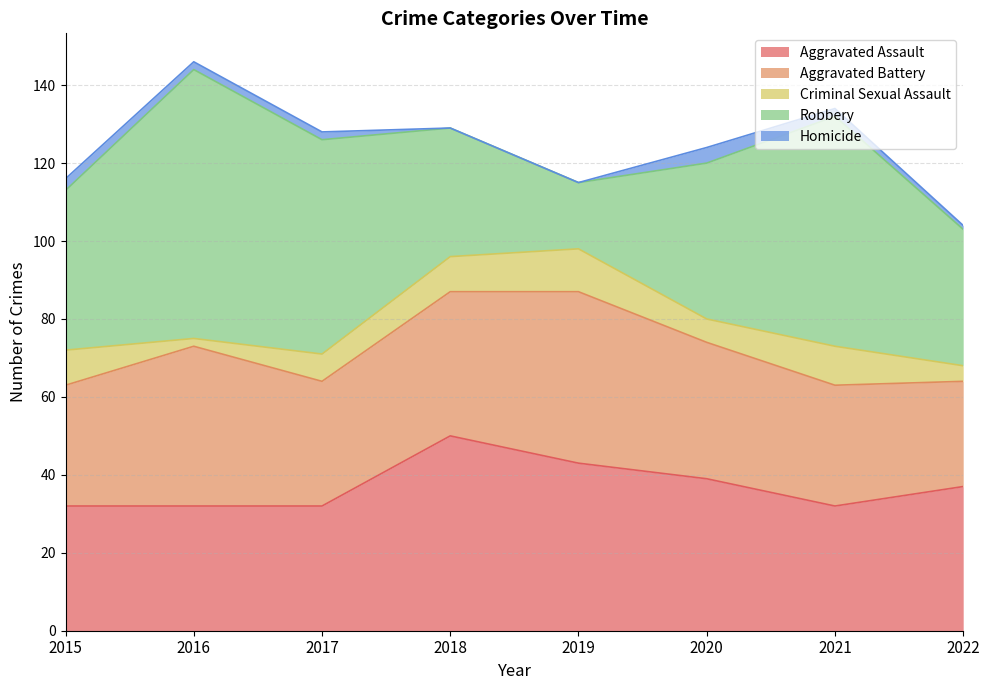

Which series has the widest spread of values?

Robbery